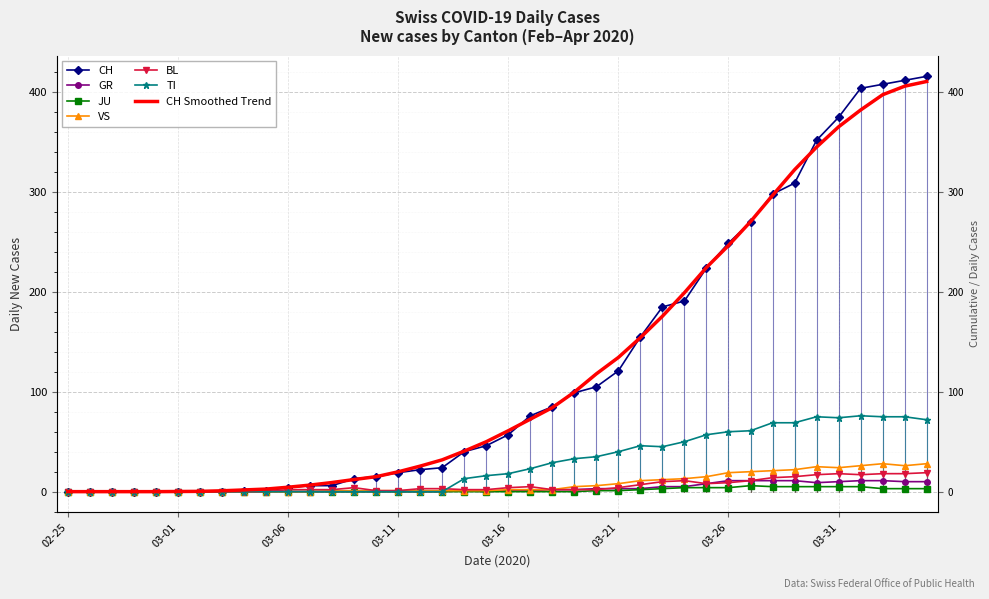

At how many categories does at least one series exceed 149?

14